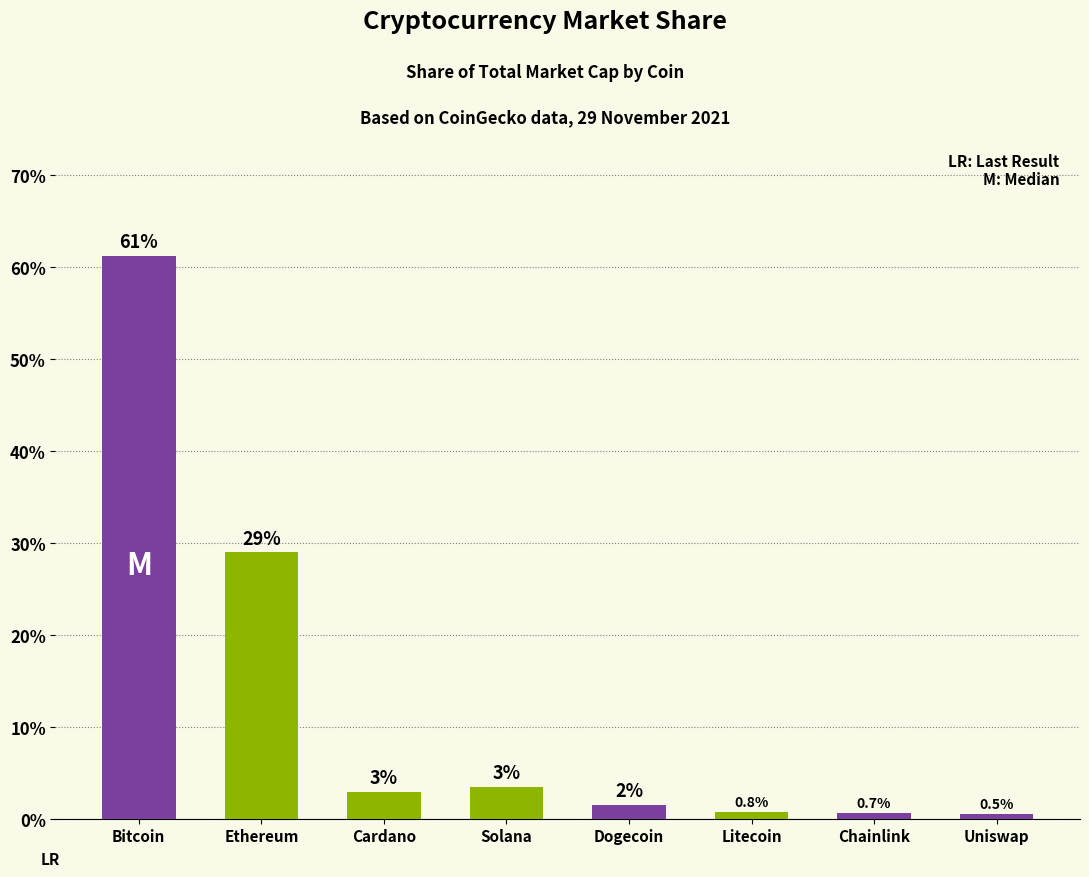

What is the approximate value at Ethereum?

29.0